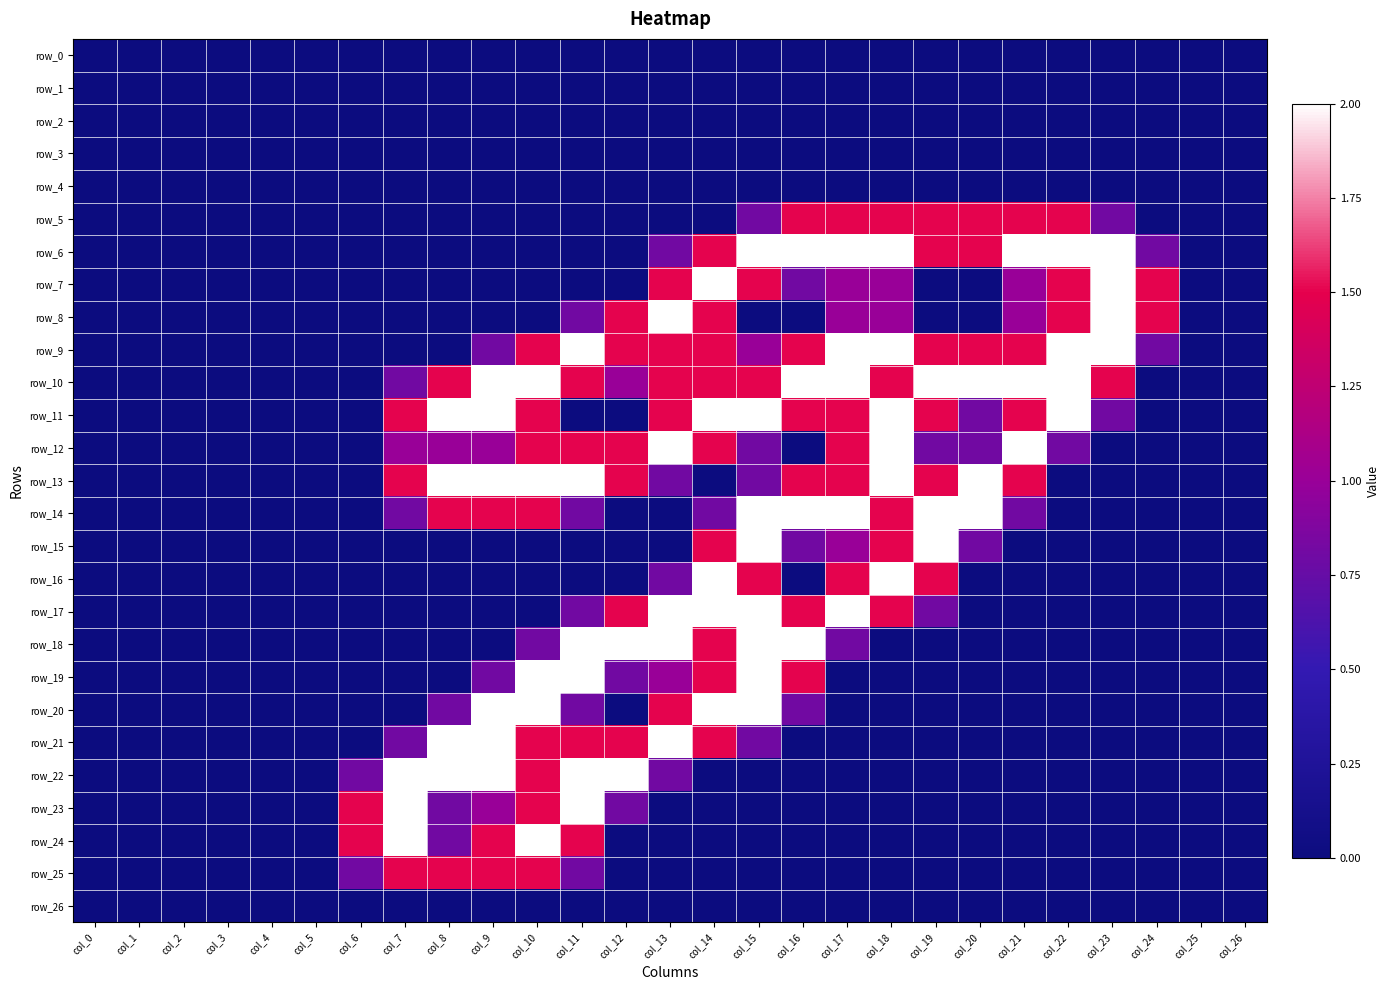

Which label corresponds to the largest value in the chart?

col_15